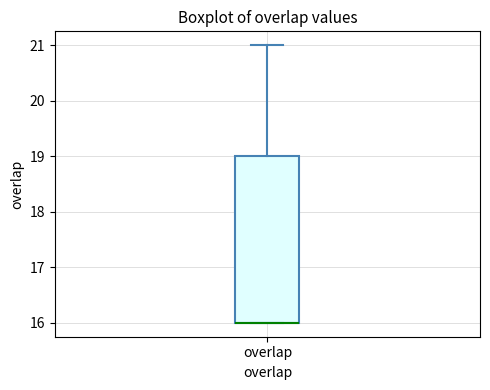

Where is the upper edge of the box for overlap on the y-axis? The values are not printed on the chart, so give them approximately, as read against the axis.

19